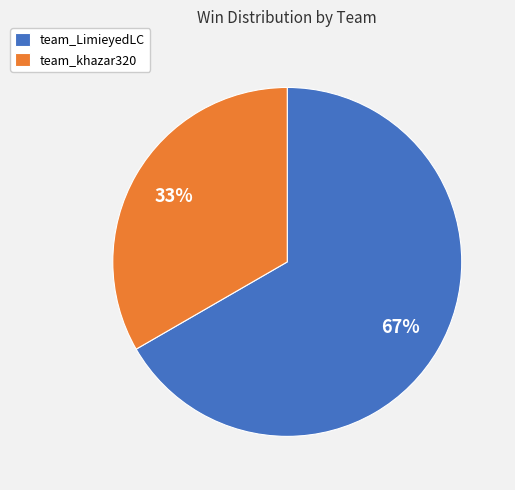

What percentage is the team_khazar320 slice, to the nearest percent?

33%